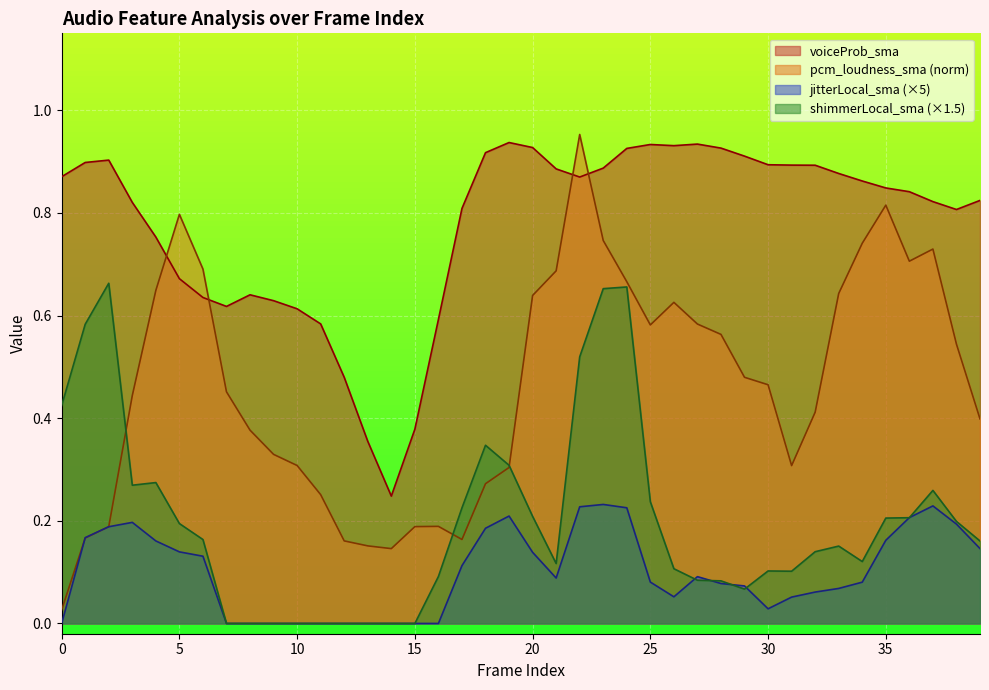

True or false: jitterLocal_sma and voiceProb_sma intersect in this chart.

False